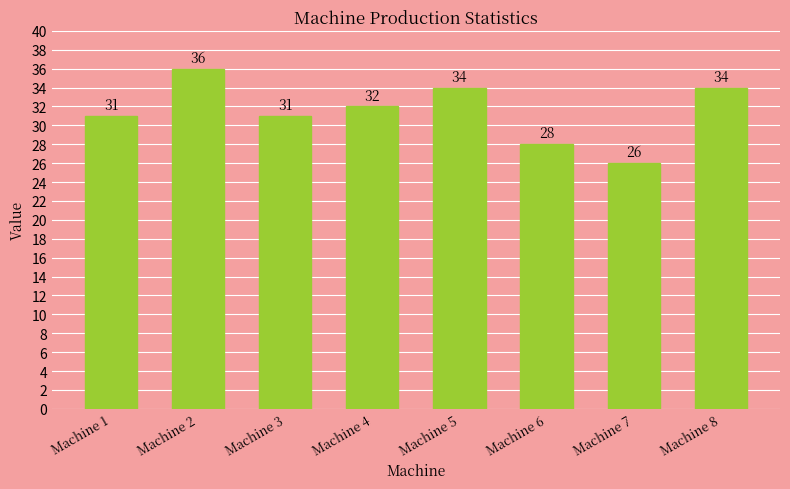

What is the minimum value shown in the chart?

26